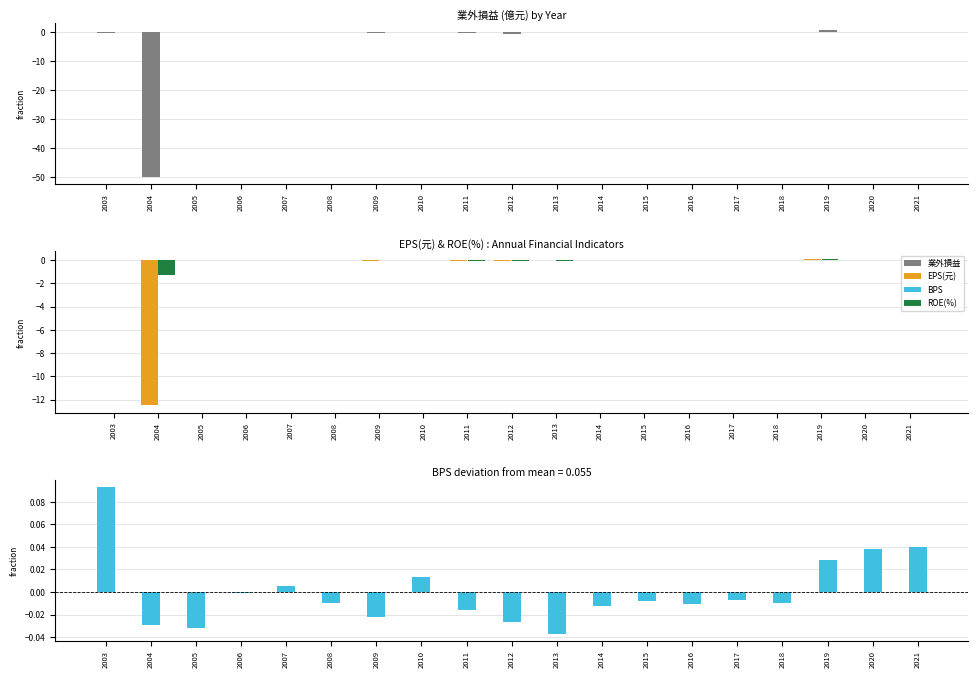

True or false: ROE(%) has a value of 0.0 at 2003.

True